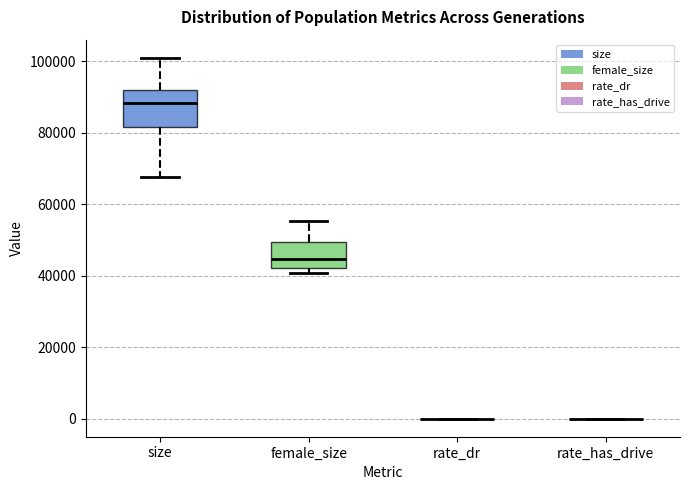

Reading left to right, read every box against the y-axis: the position of its median line, the range the box covers, and the ends of its whiskers. The values are not printed on the chart, so give them approximately, as read against the axis.

size: median 88000, box 82000 to 92000, whiskers 68000 to 102000
female_size: median 44000, box 42000 to 50000, whiskers 40000 to 56000
rate_dr: box collapsed to a line at 0, whiskers 0 to 0
rate_has_drive: box collapsed to a line at 0, whiskers 0 to 0